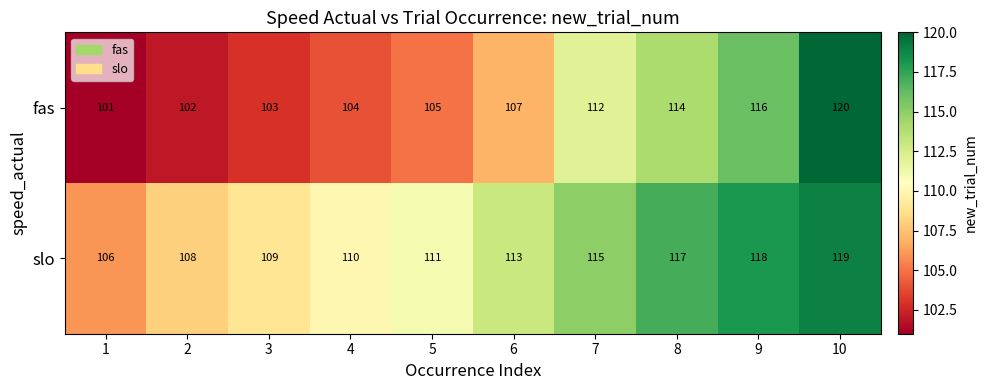

What is the total value across all series at 6?

220